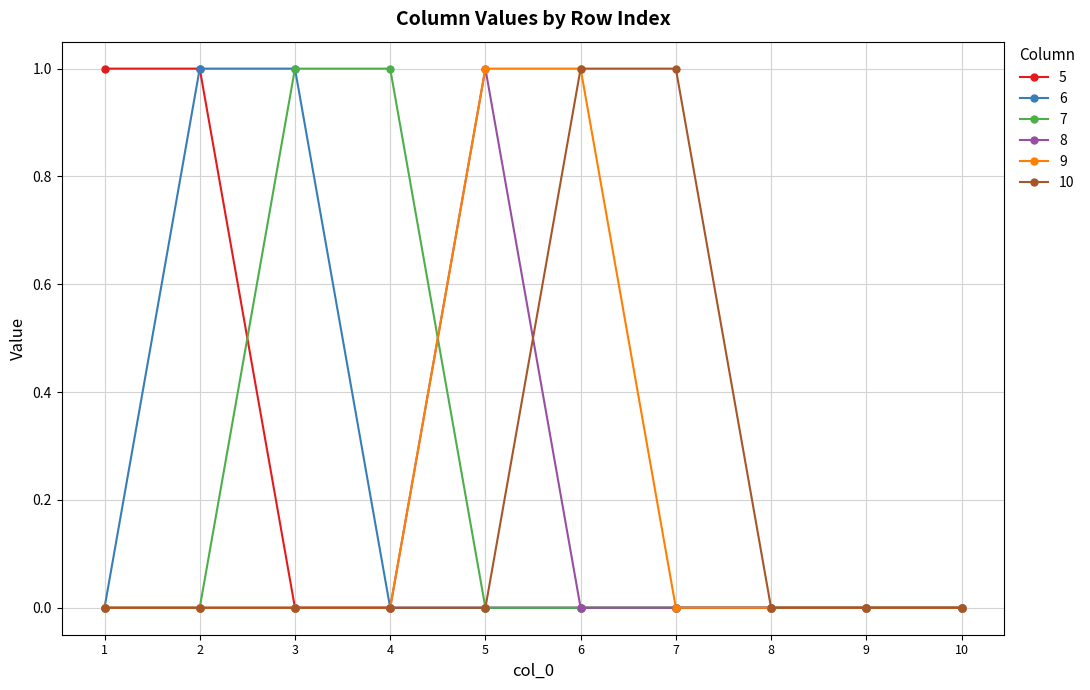

What are all the series names shown in the legend?

5, 6, 7, 8, 9, 10